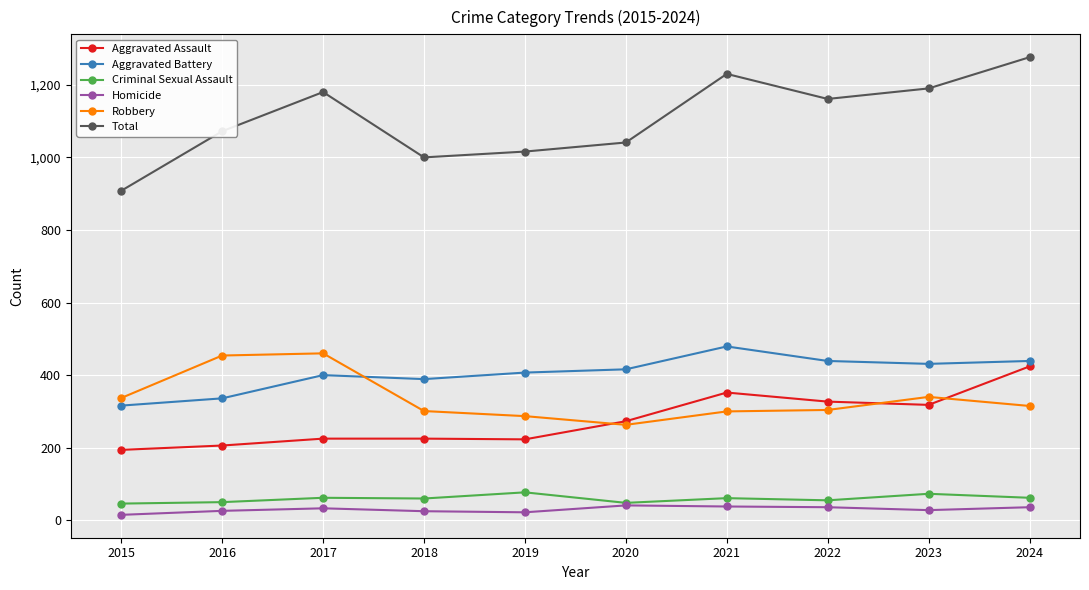

True or false: Total has more than 1 points higher than both neighbors.

True